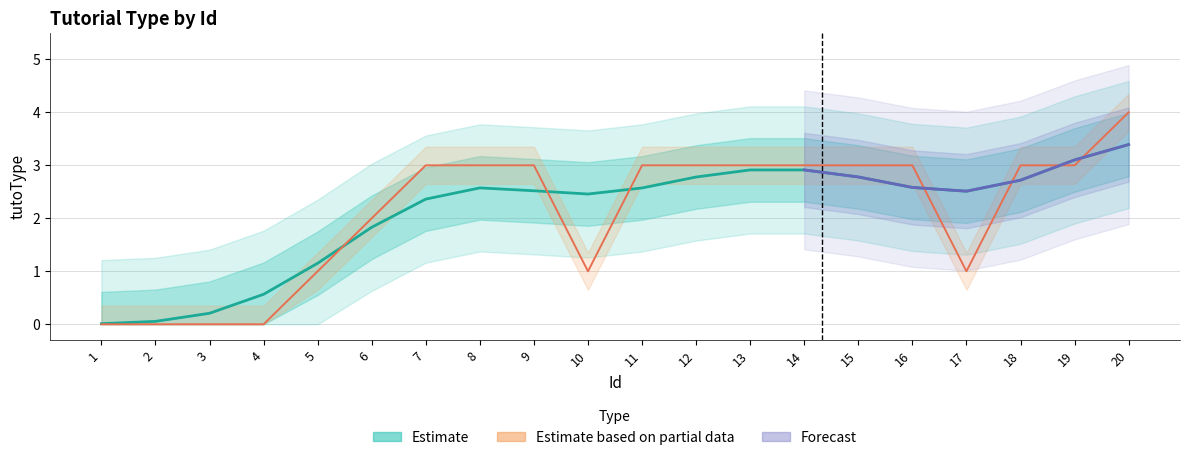

Is it true that the value at 17 is 1?

False